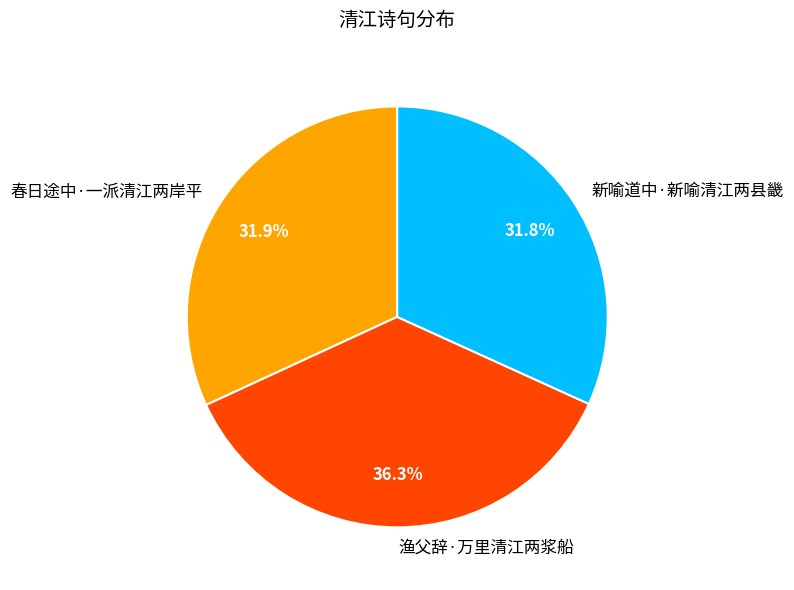

To the nearest percent, what percentage of the pie is 新喻道中·新喻清江两县畿?

32%